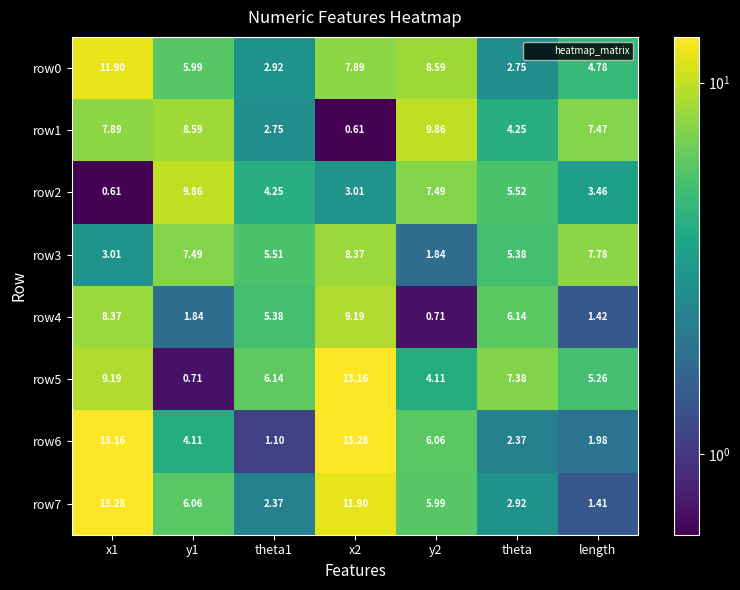

How many categories are shown in the chart?

7